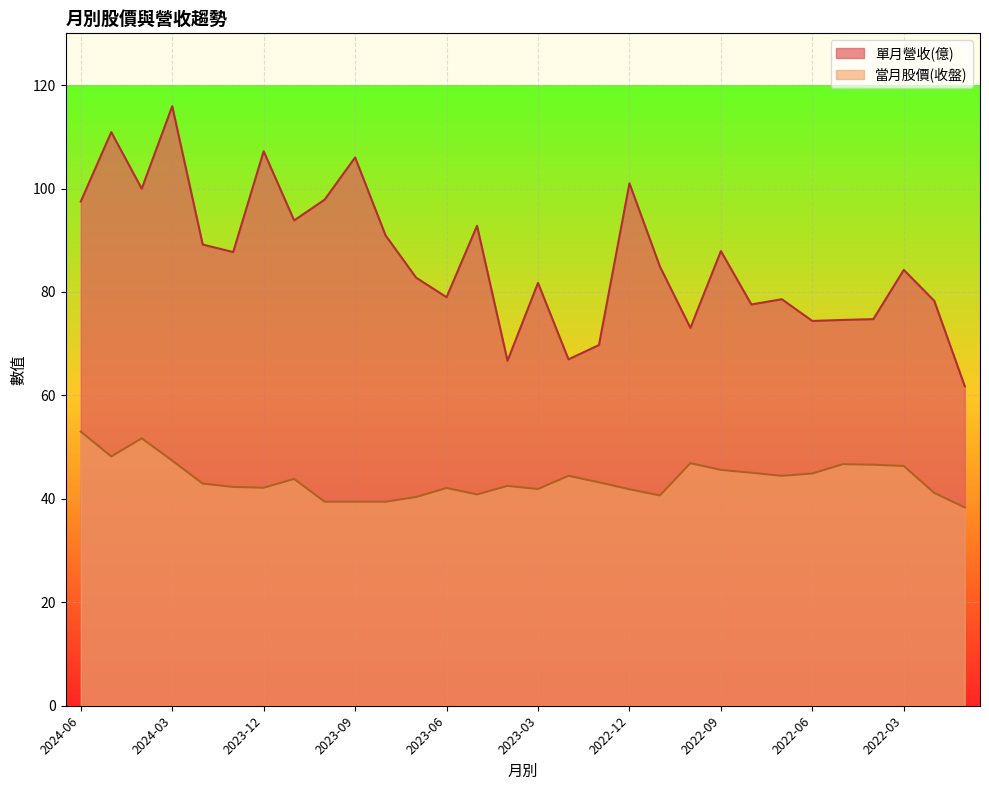

What is the difference between the second highest and second lowest values in the 當月股價(收盤) series?

12.2